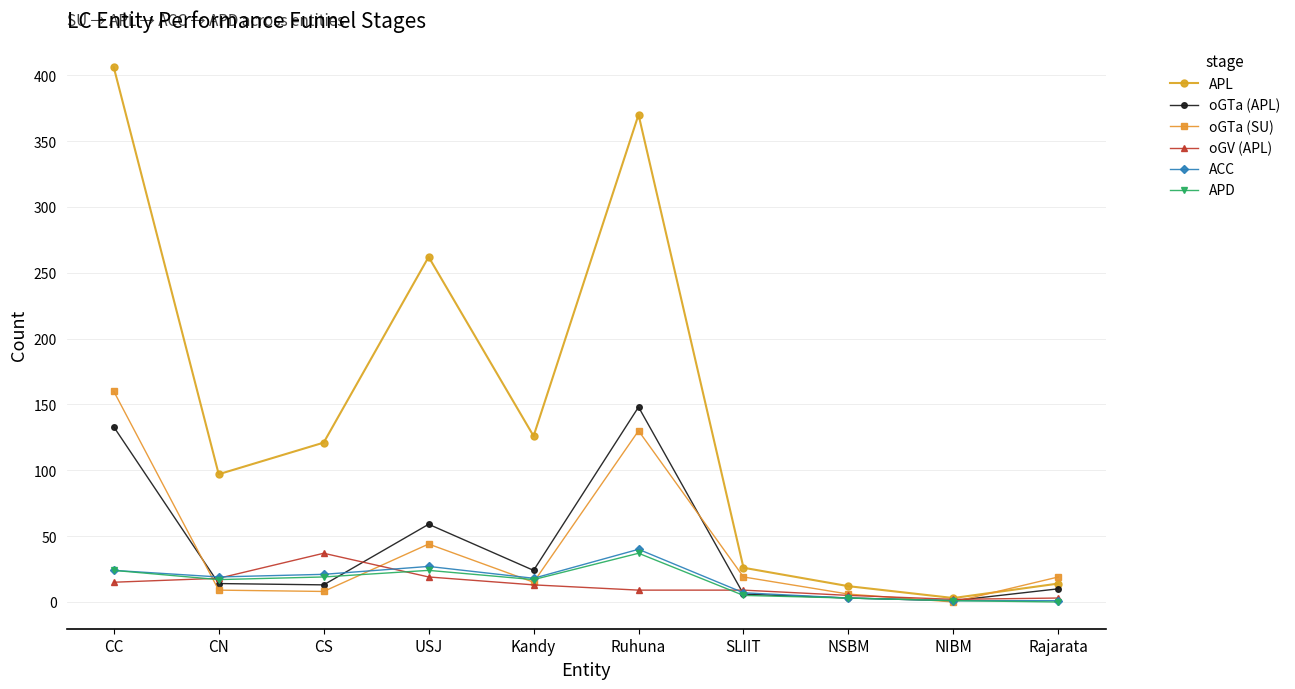

How many lines are shown in the chart?

6